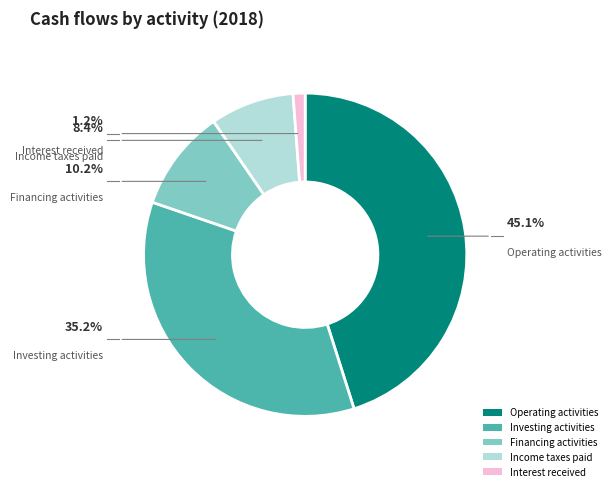

Is Income taxes paid the majority of the pie?

No